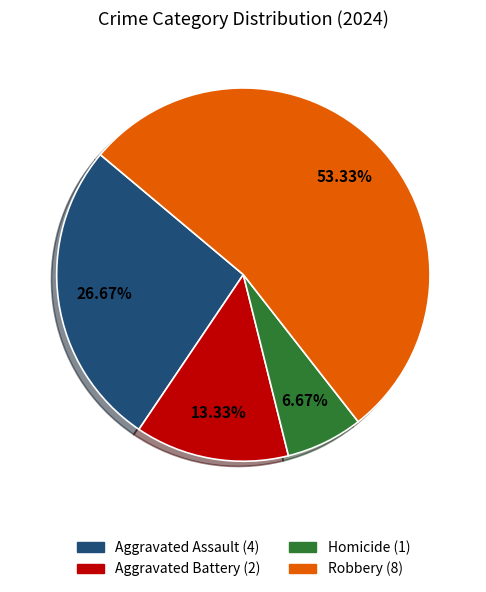

How many slices are in this pie chart?

4